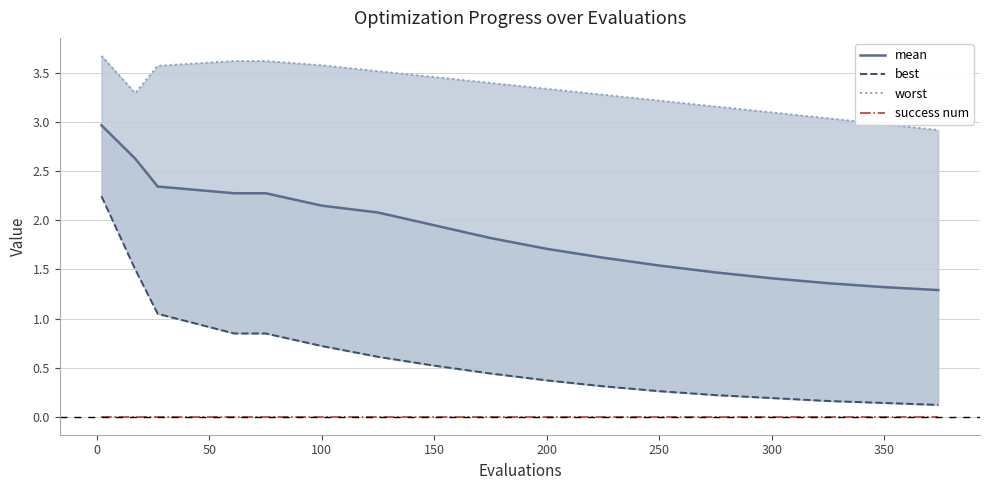

What is the total value across all series at 50?

7.0